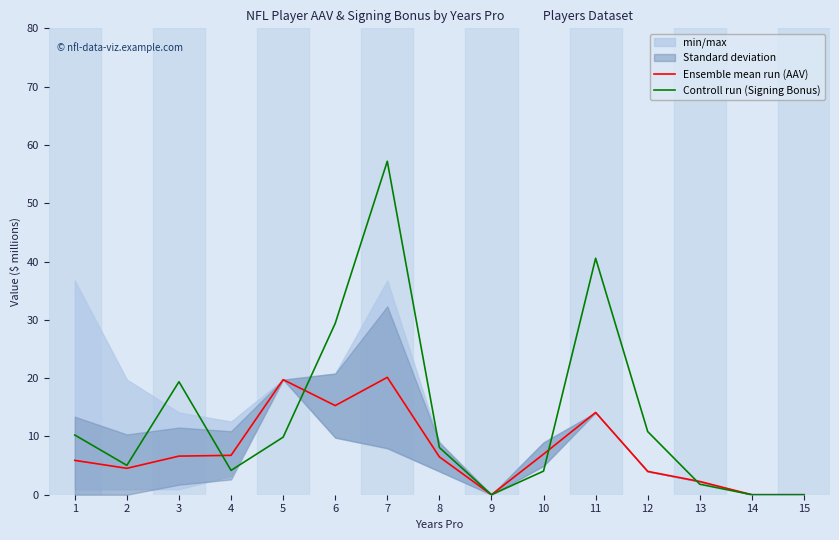

What is the average value of the Ensemble mean run (AAV) series?

7.5